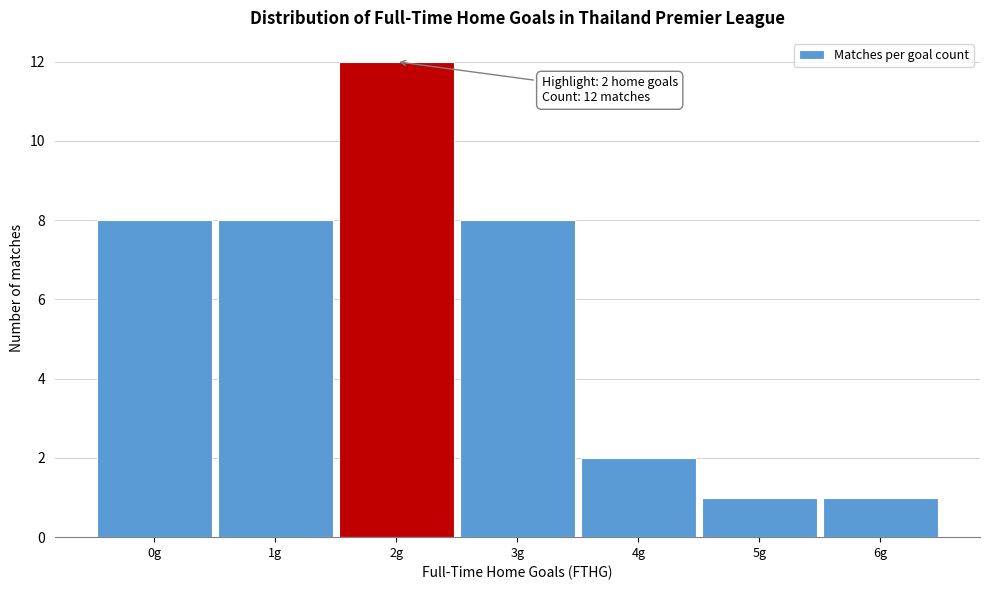

Reading left to right, transcribe all the data shown in this chart.

0g=8	1g=8	2g=12	3g=8	4g=2	5g=1	6g=1